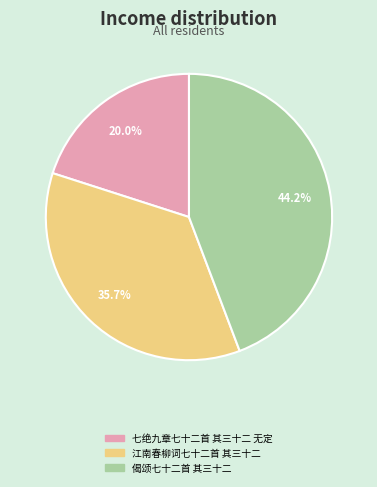

Which slice is the largest?

偈颂七十二首 其三十二